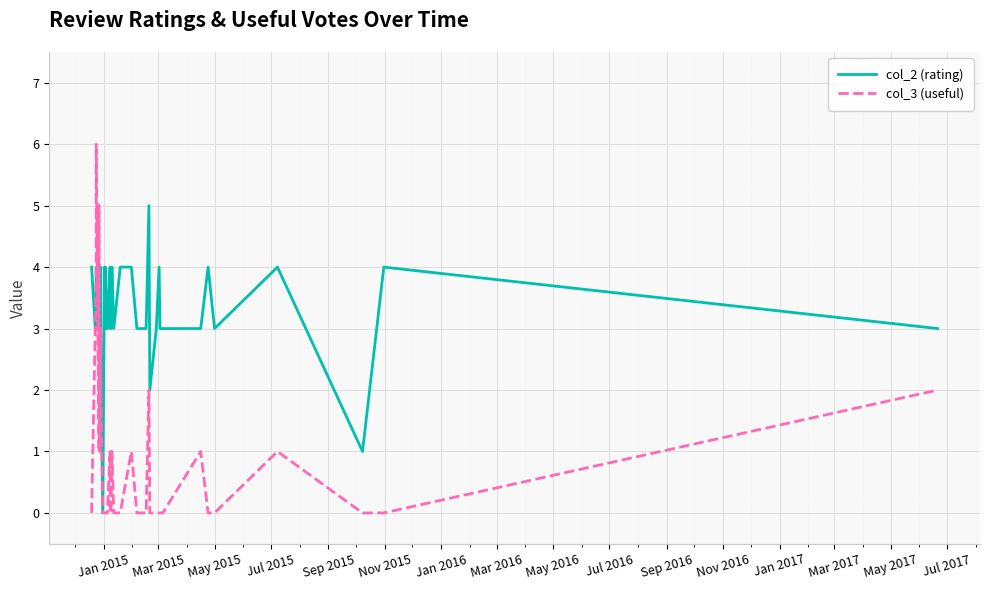

What is the difference between the second highest and minimum values in the col_2 (rating) series?

4